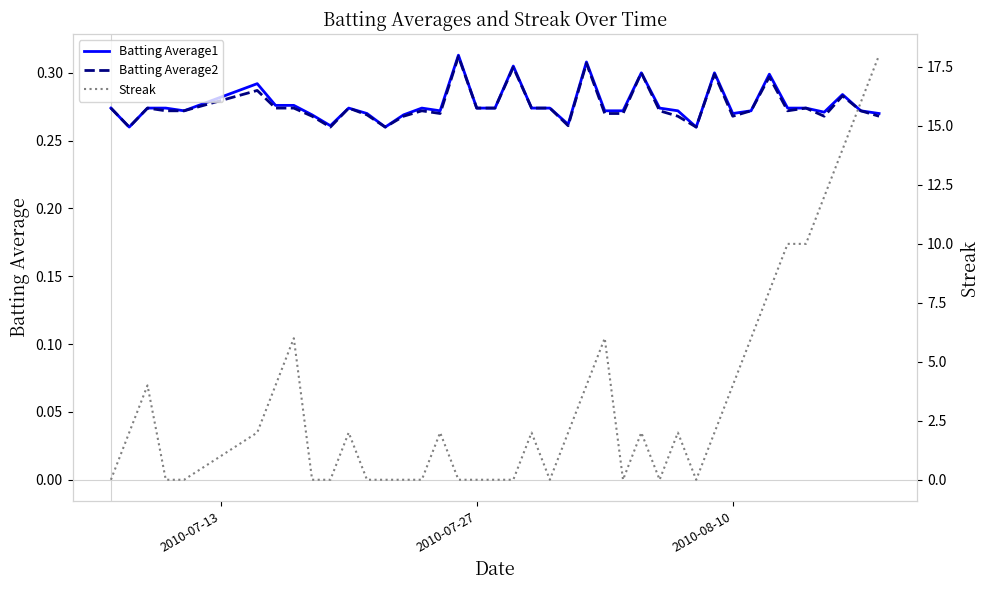

Reading left to right, extract all data points from this chart.

Batting Average1: 0.3	0.3	0.3	0.3	0.3	0.3	0.3	0.3	0.3	0.3	0.3	0.3	0.3	0.3	0.3	0.3	0.3	0.3	0.3	0.3	0.3	0.3	0.3	0.3	0.3	0.3	0.3	0.3	0.3	0.3	0.3	0.3	0.3	0.3	0.3	0.3	0.3	0.3	0.3	0.3
Batting Average2: 0.3	0.3	0.3	0.3	0.3	0.3	0.3	0.3	0.3	0.3	0.3	0.3	0.3	0.3	0.3	0.3	0.3	0.3	0.3	0.3	0.3	0.3	0.3	0.3	0.3	0.3	0.3	0.3	0.3	0.3	0.3	0.3	0.3	0.3	0.3	0.3	0.3	0.3	0.3	0.3
Streak: 0.0	2.0	4.0	0.0	0.0	2.0	4.0	6.0	0.0	0.0	2.0	0.0	0.0	0.0	0.0	2.0	0.0	0.0	0.0	0.0	2.0	0.0	2.0	4.0	6.0	0.0	2.0	0.0	2.0	0.0	2.0	4.0	6.0	8.0	10.0	10.0	12.0	14.0	16.0	18.0